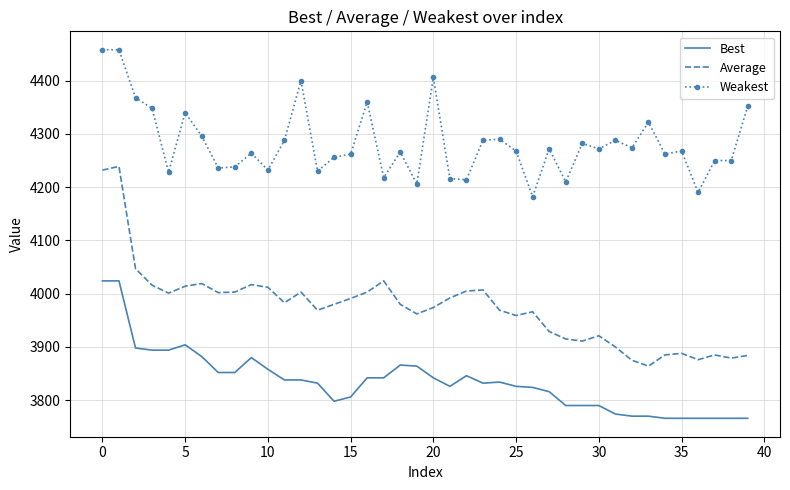

List the series in order of their peak value, lowest first.

Best, Average, Weakest